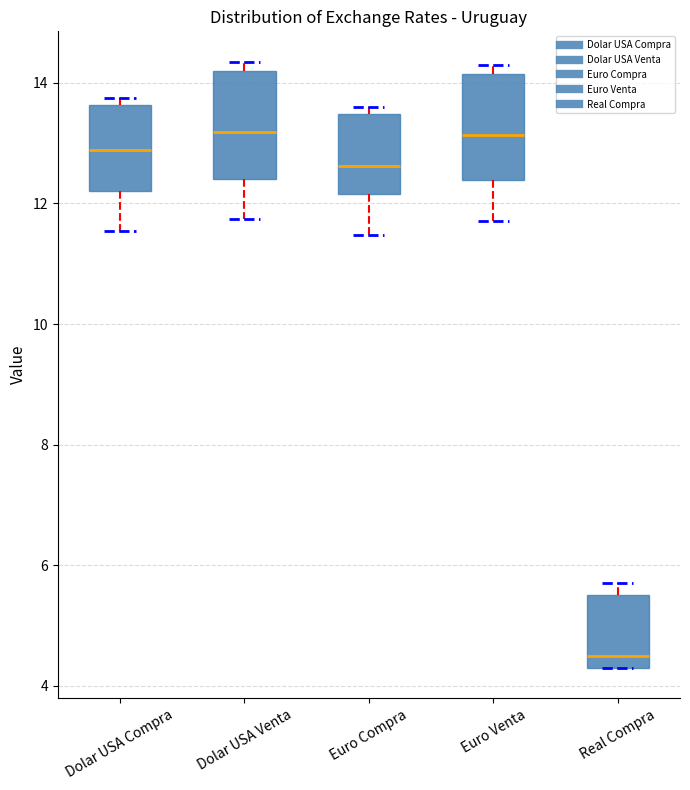

Reading left to right, read every box against the y-axis: the position of its median line, the range the box covers, and the ends of its whiskers. The values are not printed on the chart, so give them approximately, as read against the axis.

Dolar USA Compra: median 12.8, box 12.2 to 13.6, whiskers 11.6 to 13.8
Dolar USA Venta: median 13.2, box 12.4 to 14.2, whiskers 11.8 to 14.4
Euro Compra: median 12.6, box 12.2 to 13.4, whiskers 11.4 to 13.6
Euro Venta: median 13.2, box 12.4 to 14.2, whiskers 11.8 to 14.4
Real Compra: median 4.6, box 4.4 to 5.6, whiskers 4.4 to 5.8